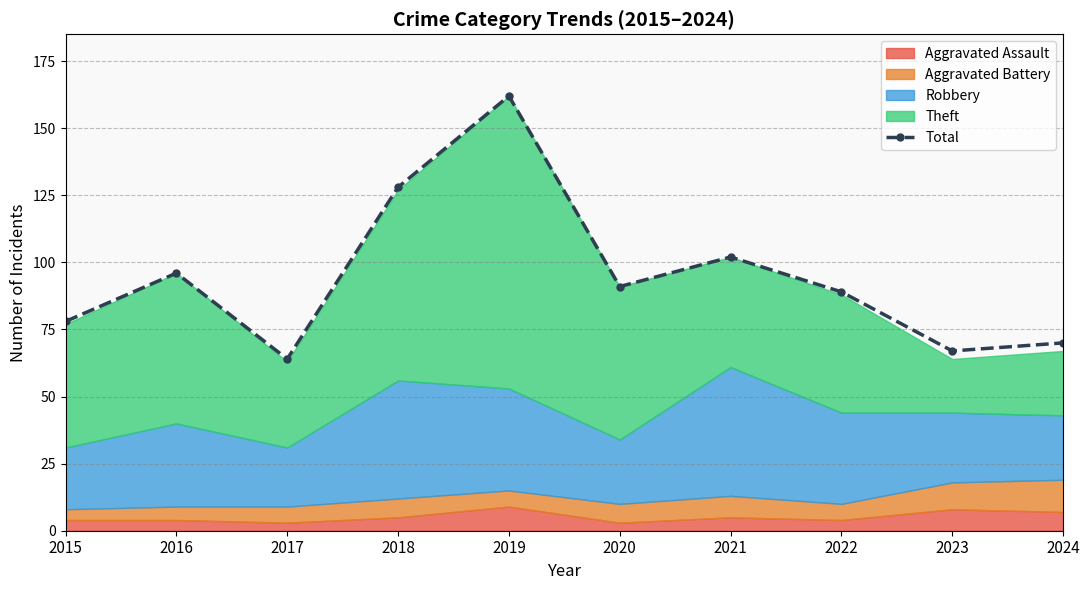

What is the value of the 6th point from the left?

91